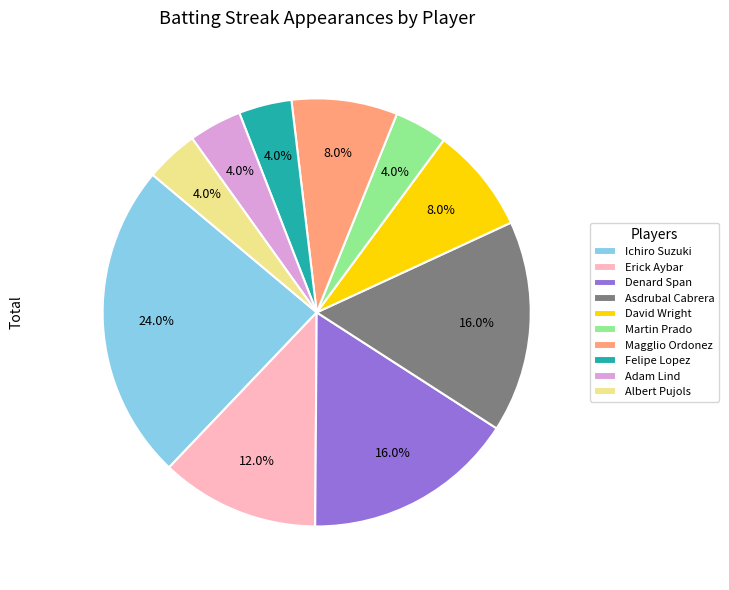

True or false: Adam Lind accounts for 4% of the total.

True